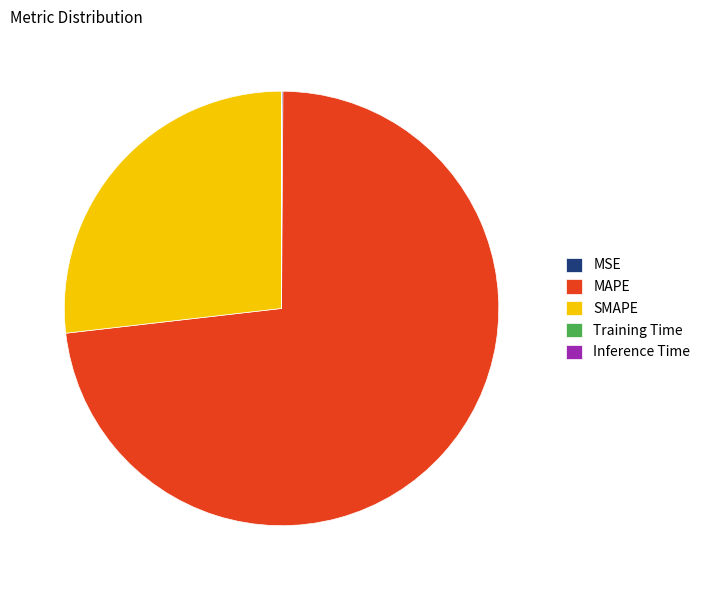

True or false: MAPE accounts for 73% of the total.

True